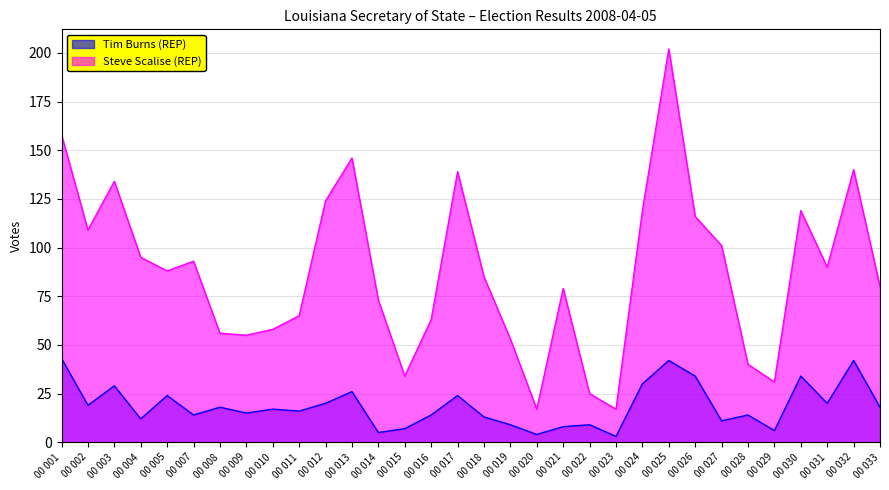

Which has a higher value, 00 004 or 00 008?

00 008